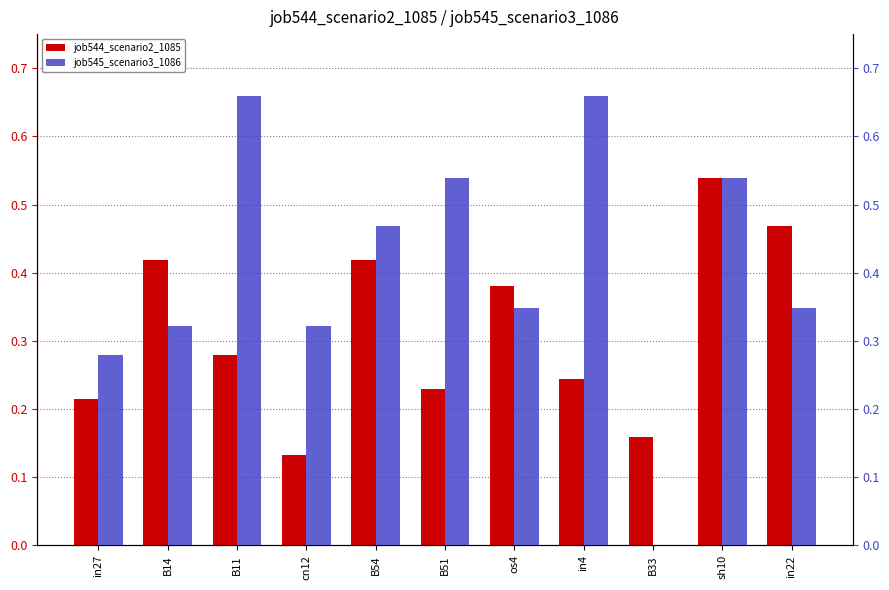

What is the sum of all job544_scenario2_1085 values?

3.5